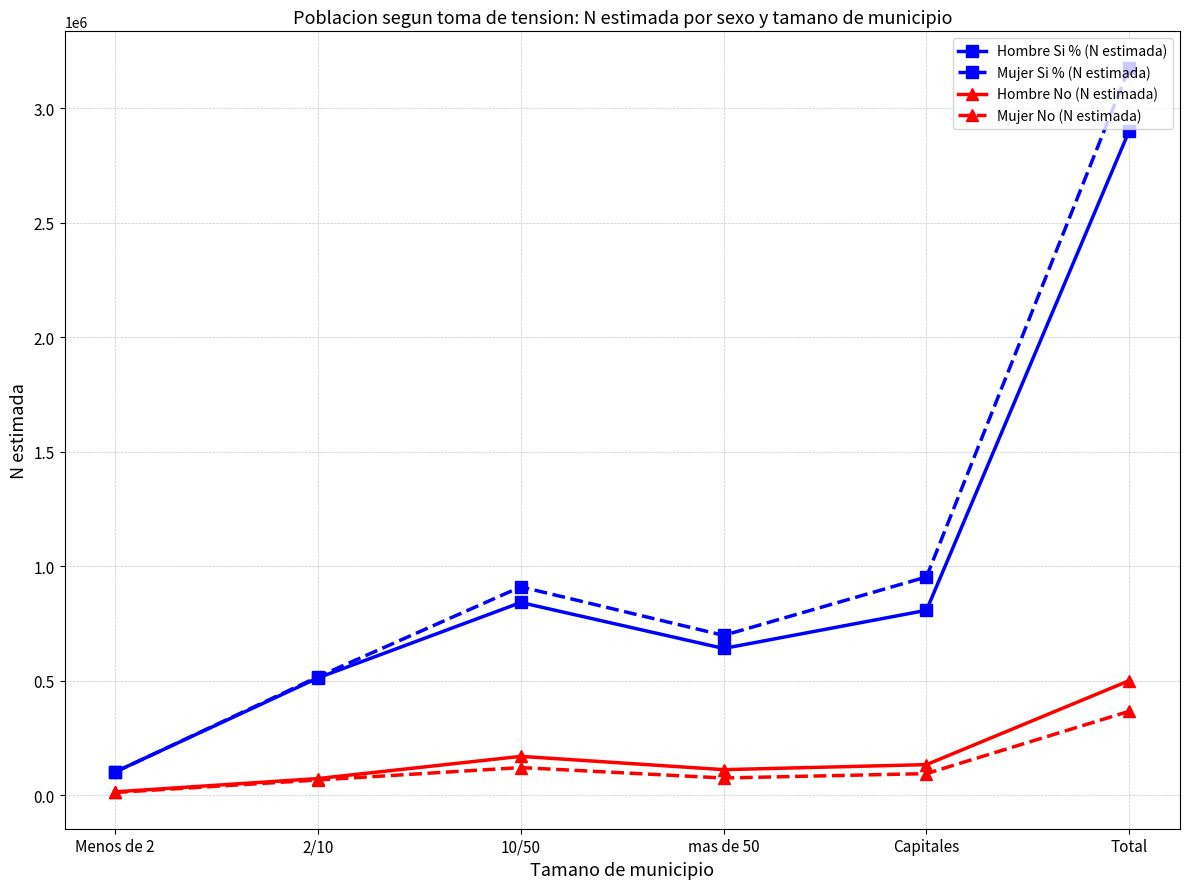

How many distinct data groups are displayed?

4